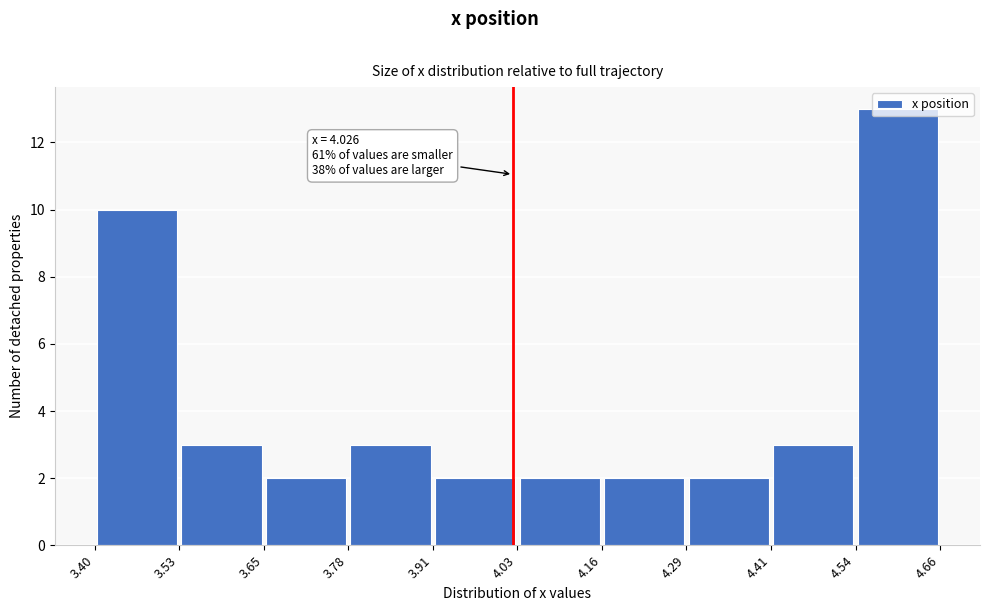

Which range on the x-axis has the tallest bar?

4.54 to 4.66